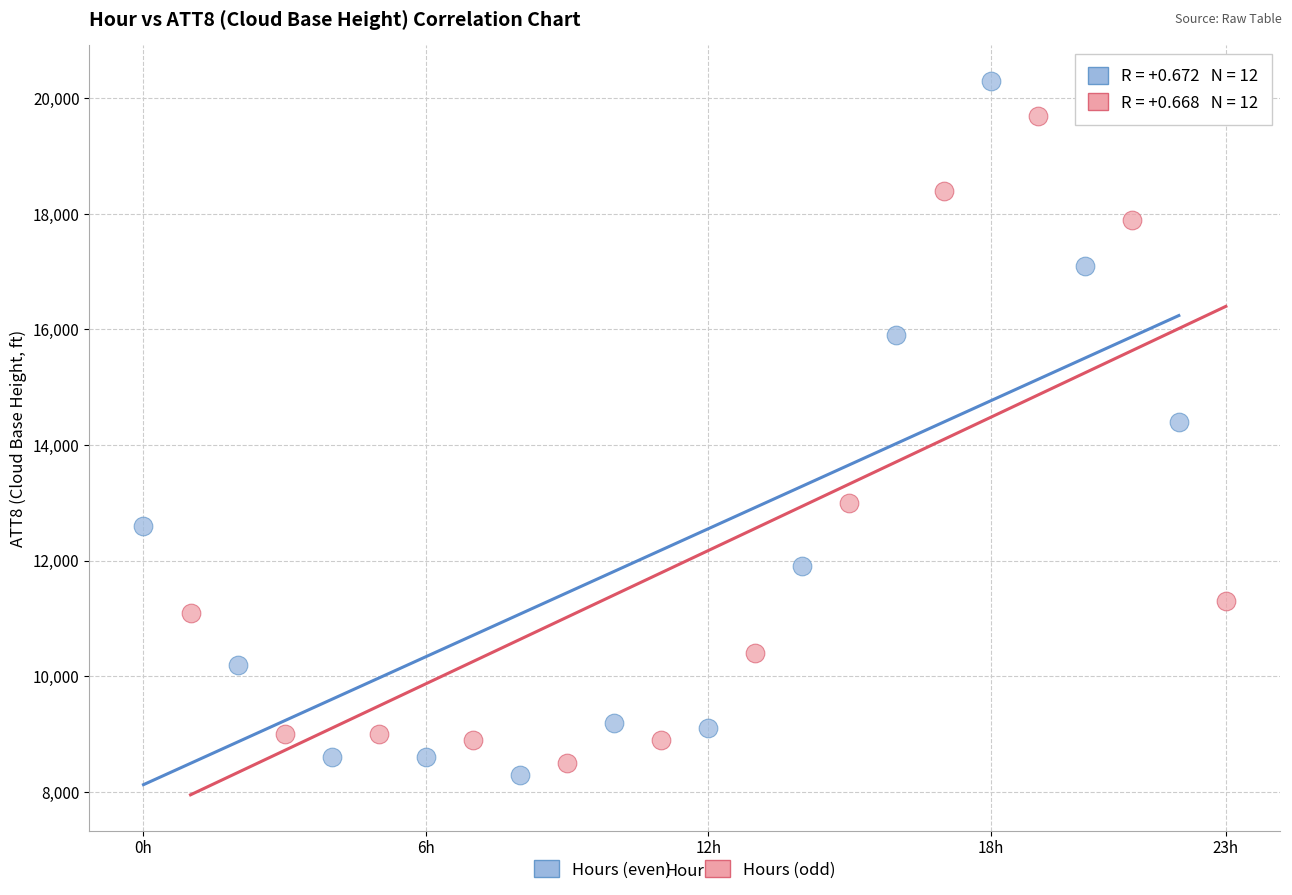

Which series reaches the minimum Y coordinate?

Hours (even)